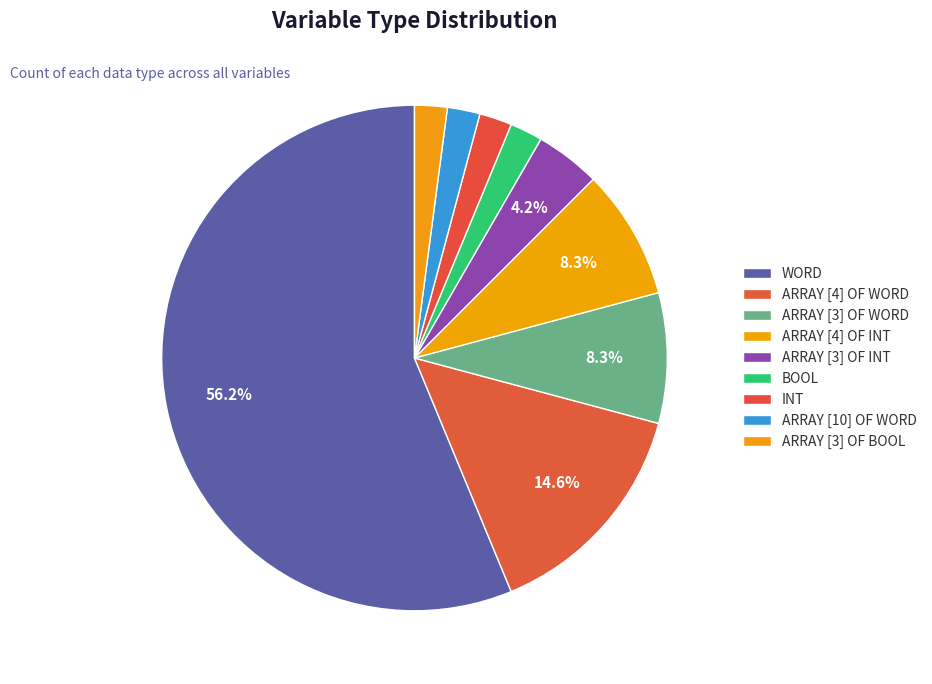

The BOOL slice represents 1% of the pie. True or false?

False